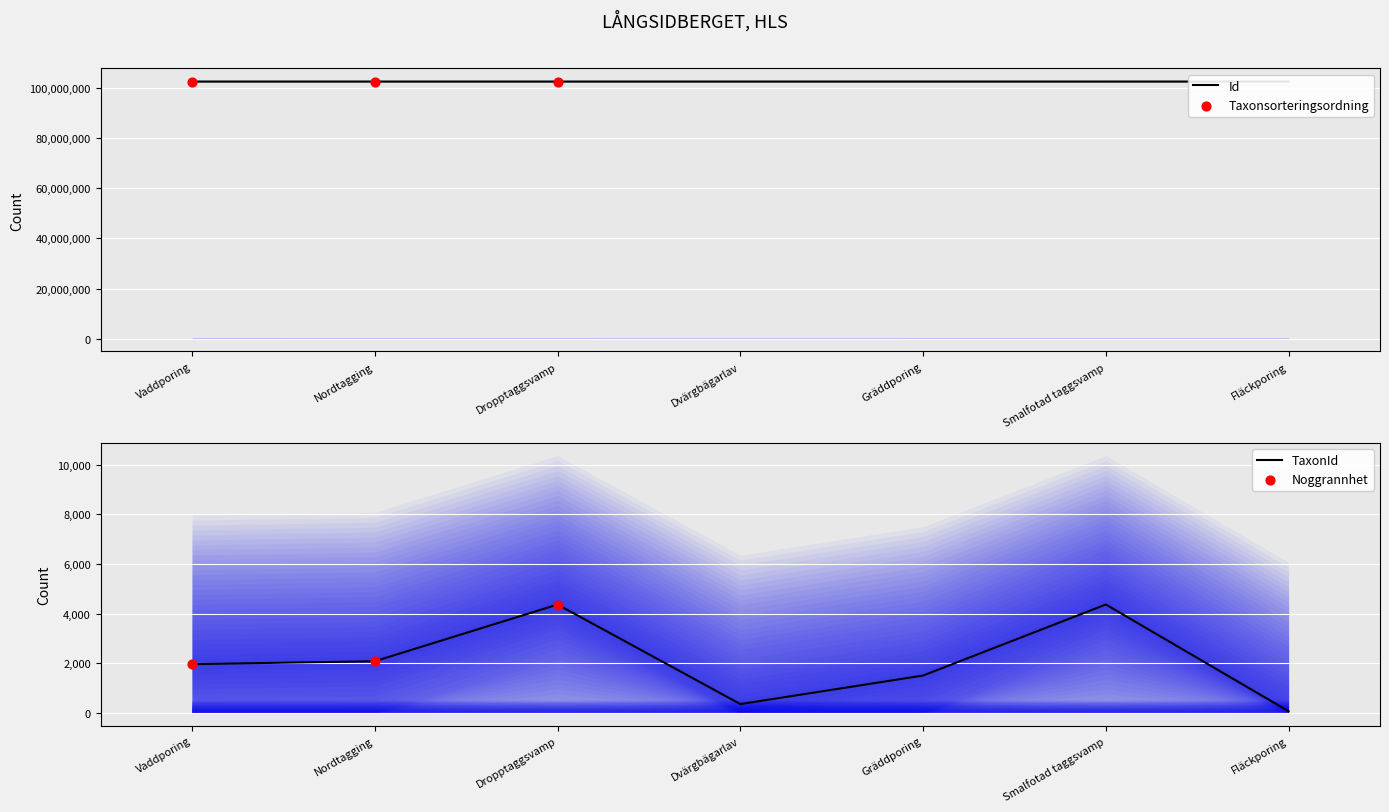

Which series reaches the maximum Y coordinate?

Id